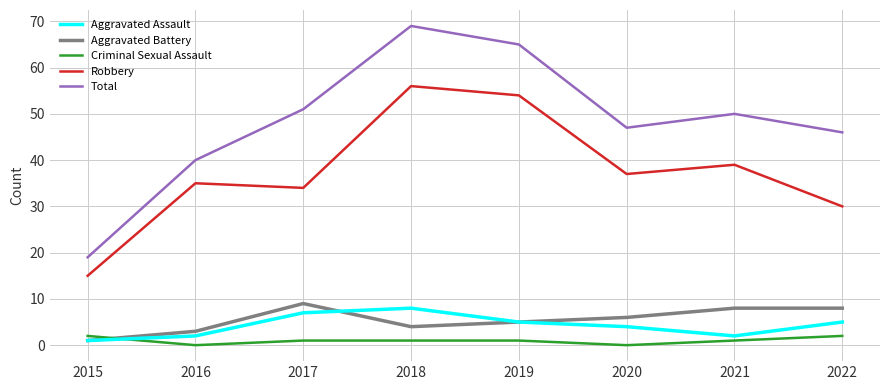

What is the difference between the Total values at 2017 and 2019?

14